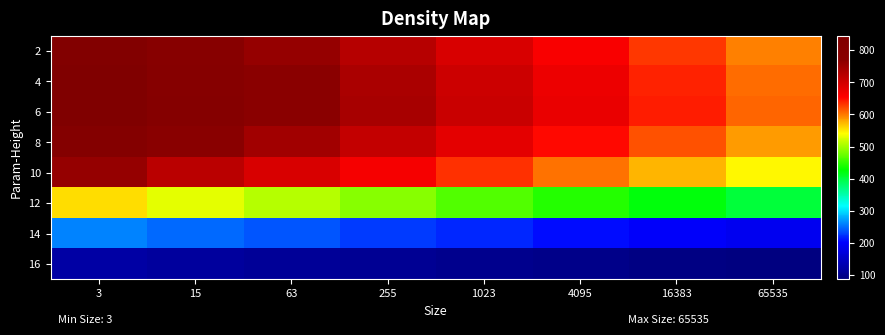

Which label corresponds to the largest value in the chart?

3